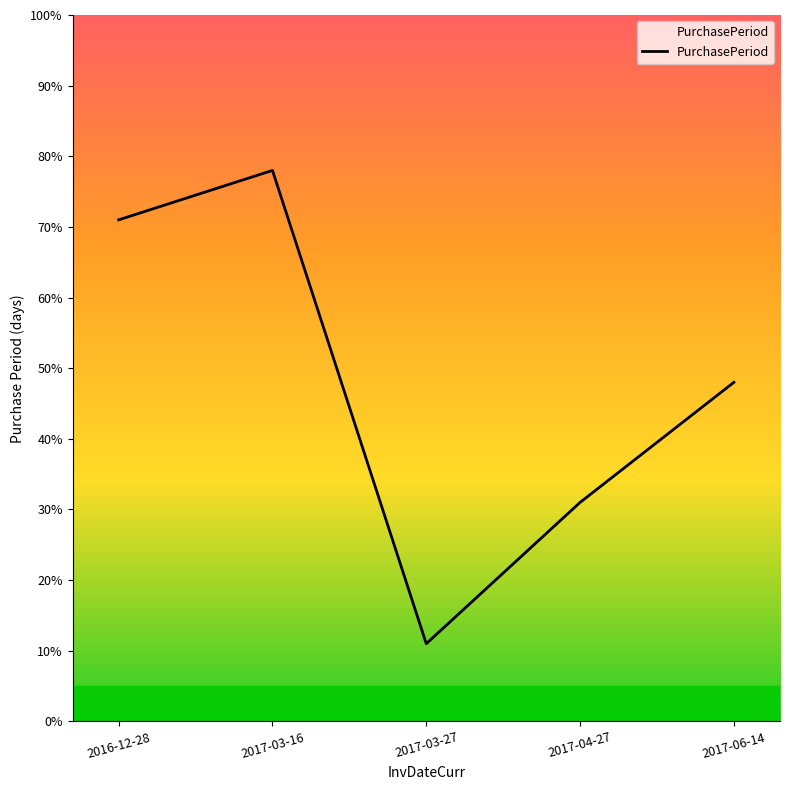

Which category has the highest value across all series?

2017-03-16